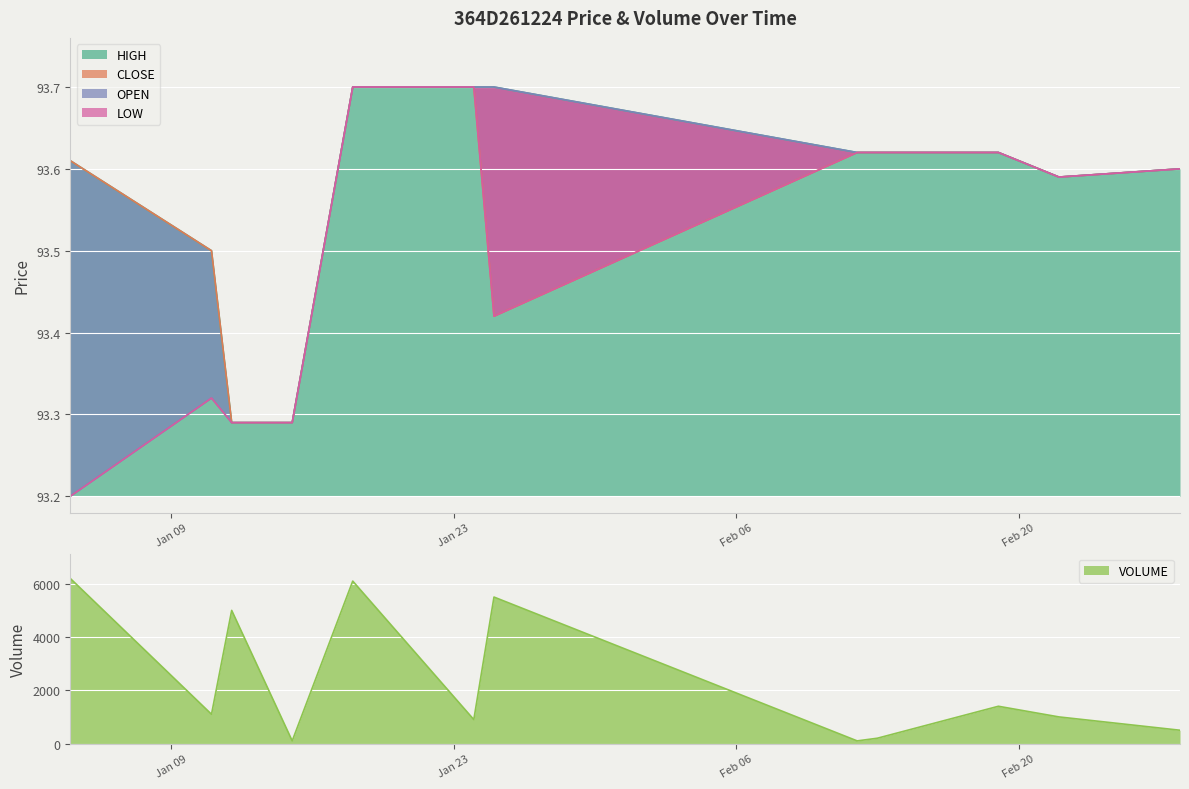

Count the number of categories in the chart.

12